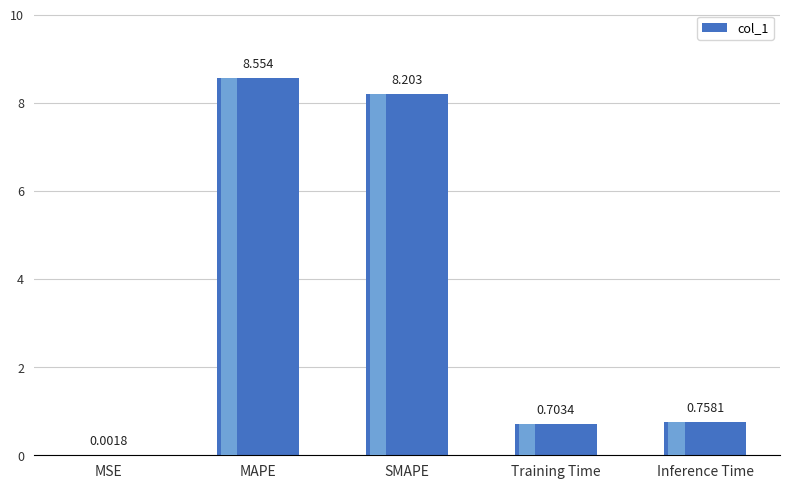

What is the difference between the values at Inference Time and MAPE?

7.8